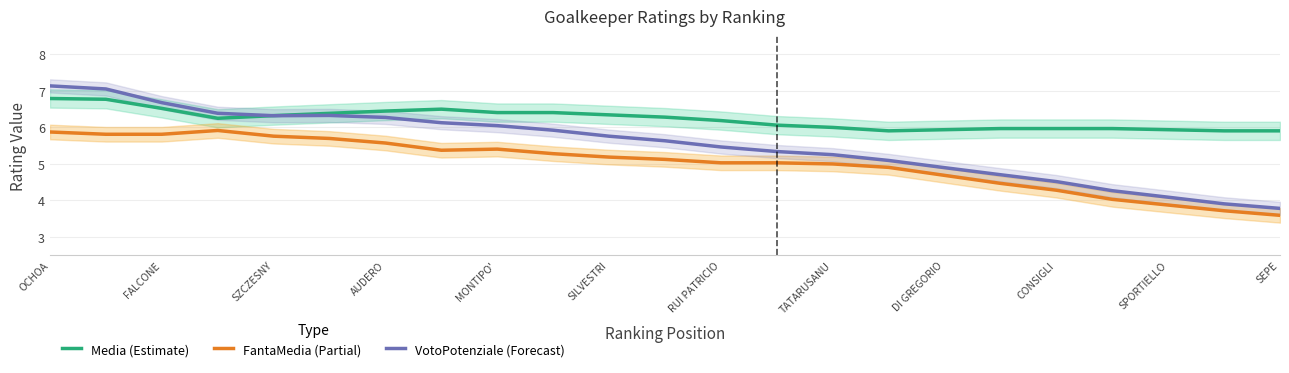

What is the average value of the FantaMedia (Partial) series?

5.0